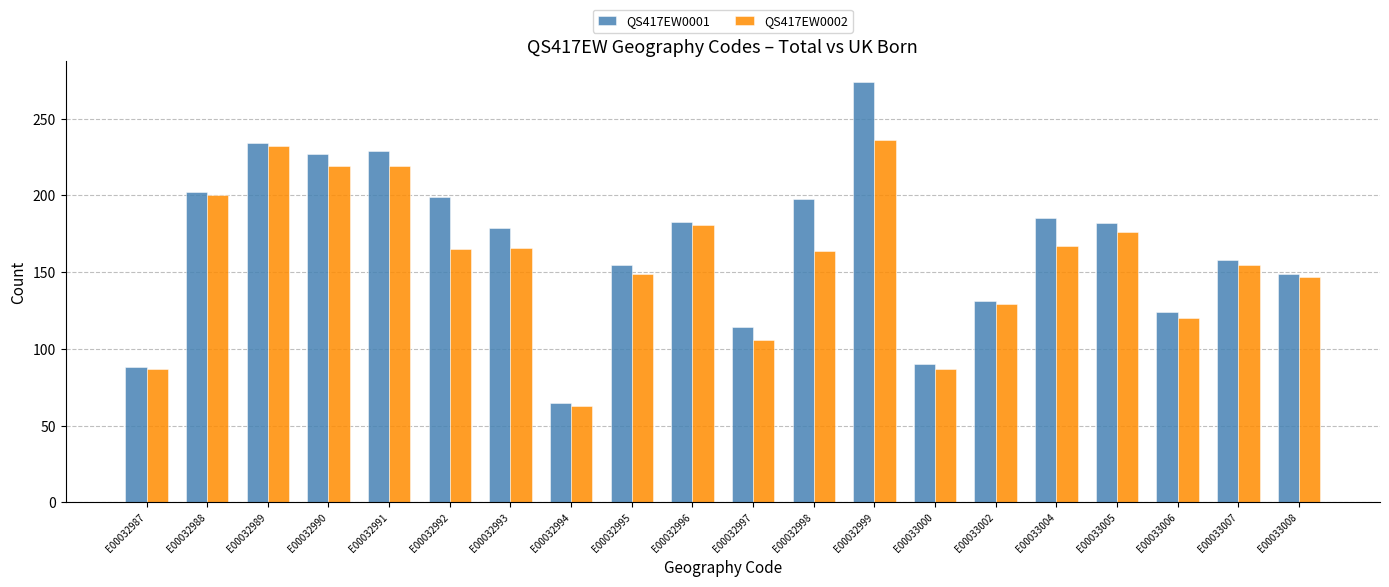

The value of QS417EW0002 at E00032990 is 219. True or false?

True